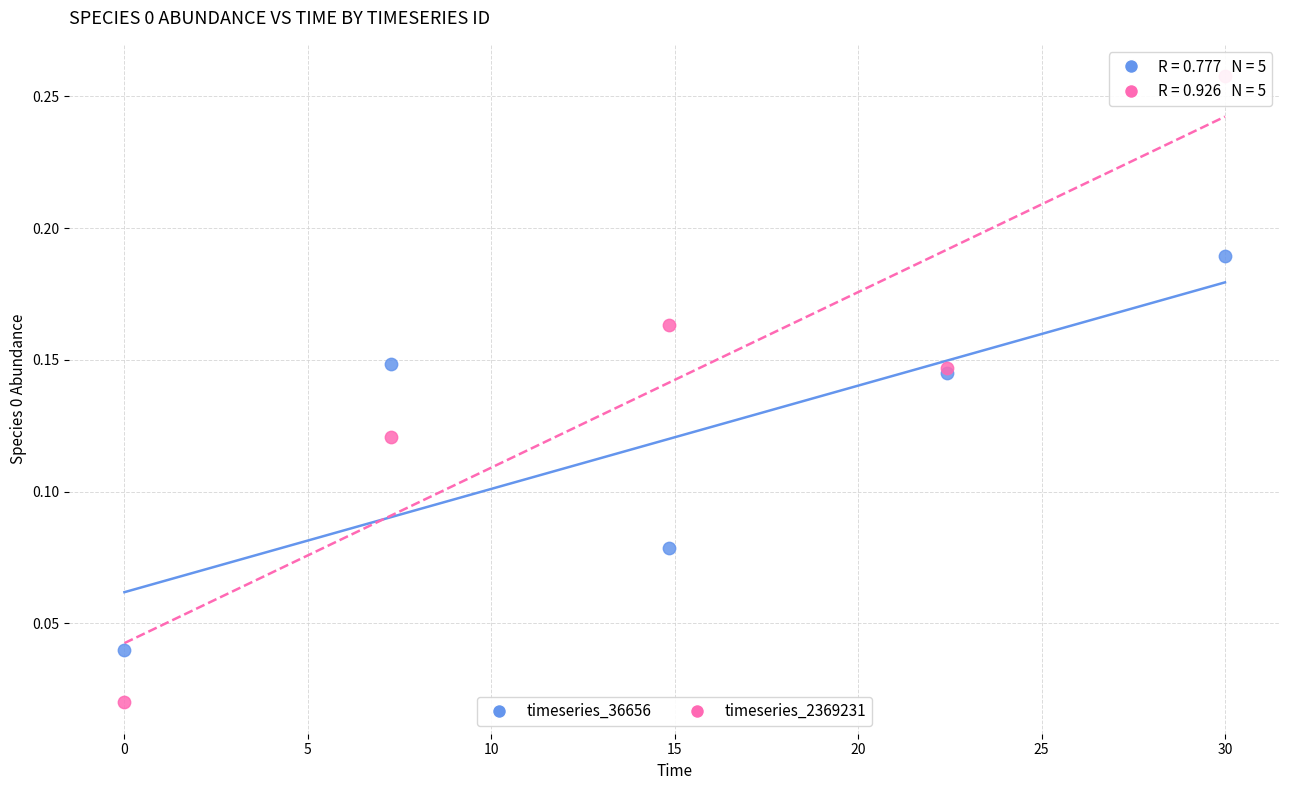

What are all the series names shown in the legend?

timeseries_36656, timeseries_2369231